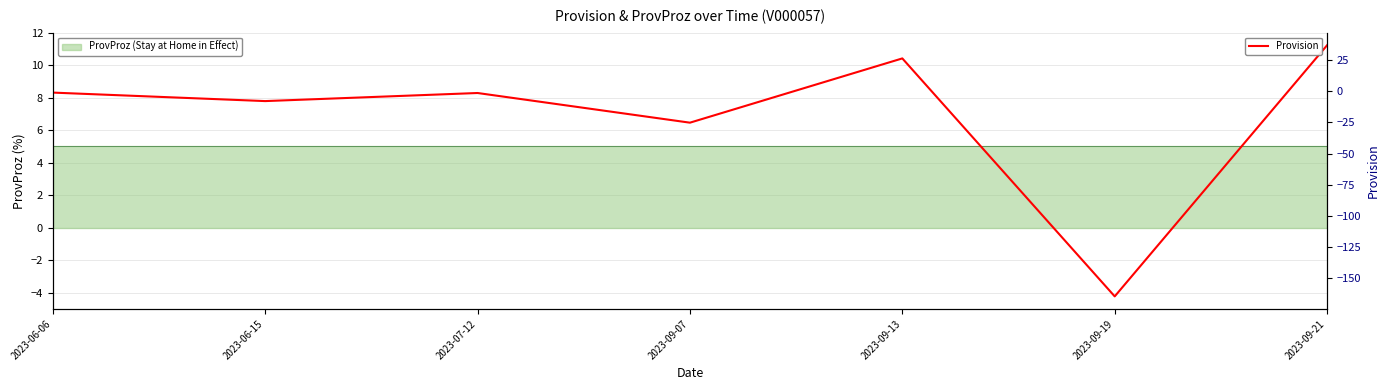

What position from the right is 2023-06-06?

7